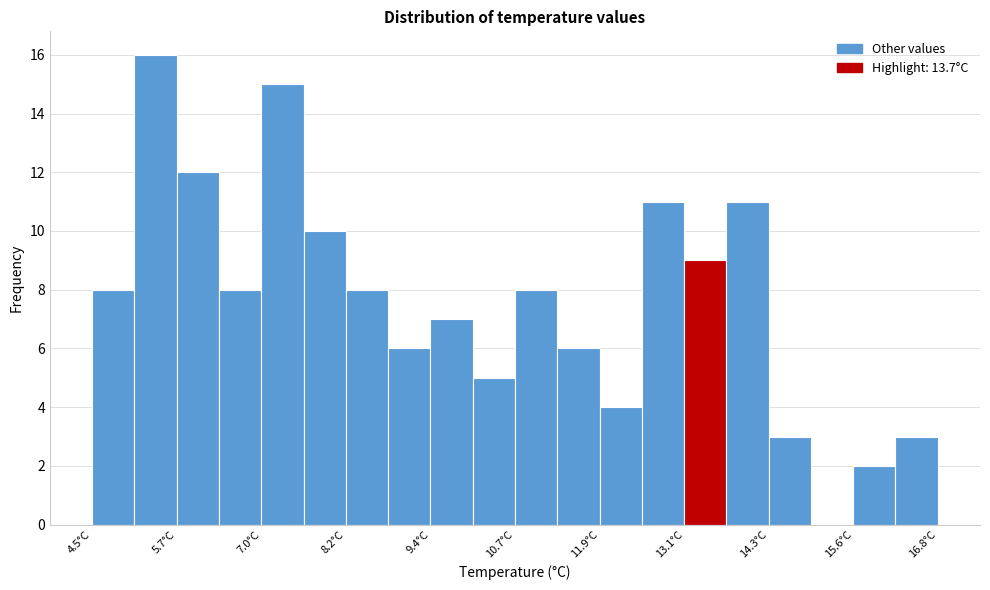

Read against the x-axis, roughly where is the centre of the tallest bar?

5.4